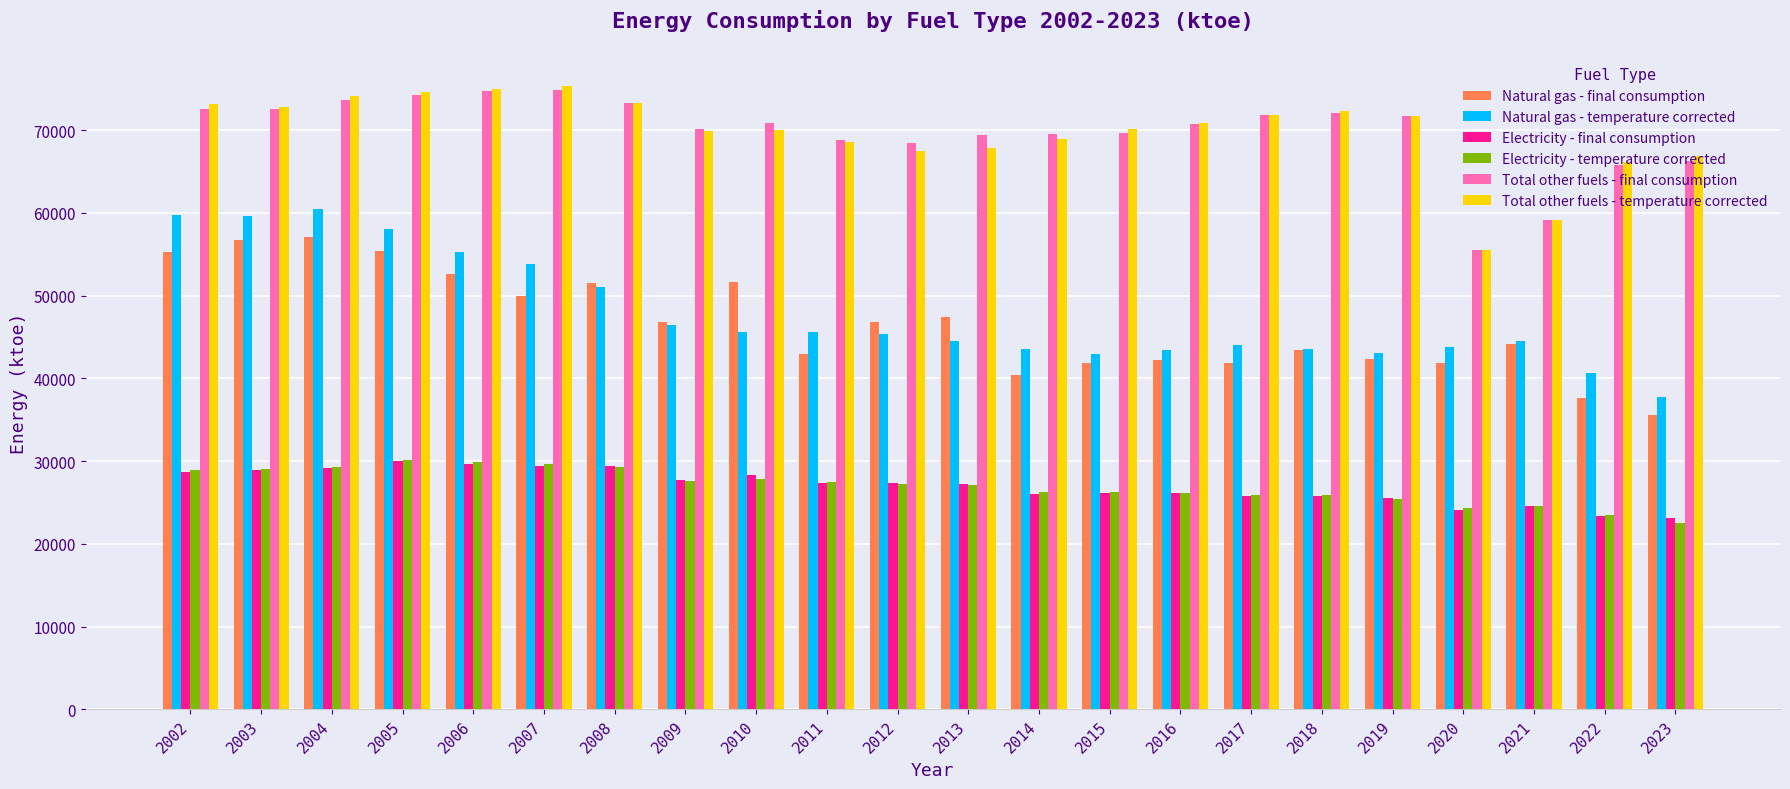

What is the difference between the Electricity - temperature corrected values at 2020 and 2015?

1945.2